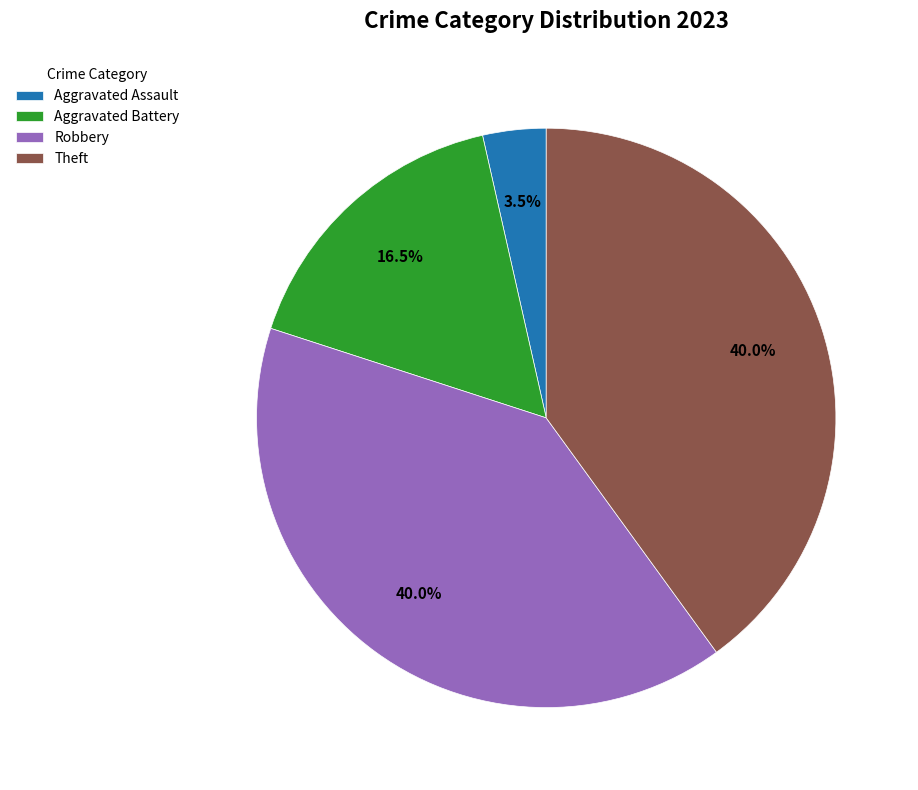

Is the sum of Theft and Aggravated Battery greater than half?

Yes